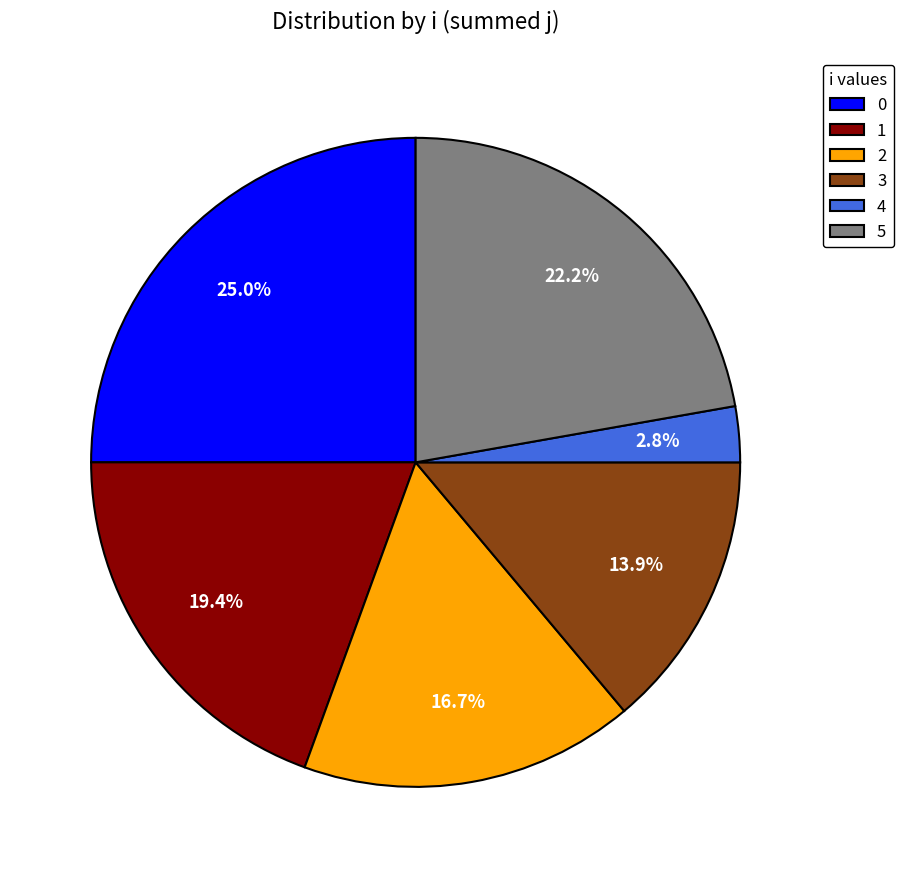

Rank the categories by value from highest to lowest.

0, 5, 1, 2, 3, 4